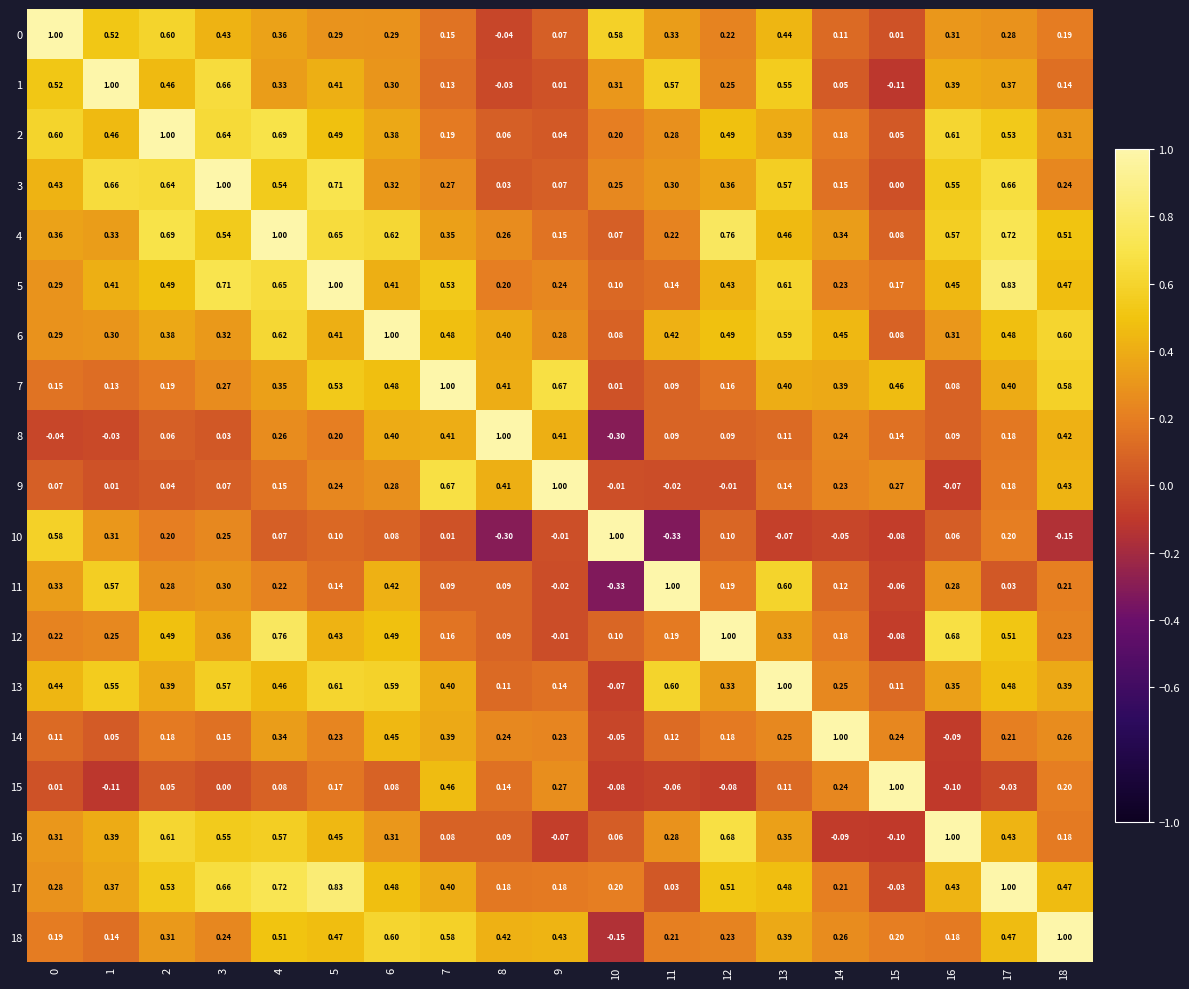

How many distinct data groups are displayed?

19